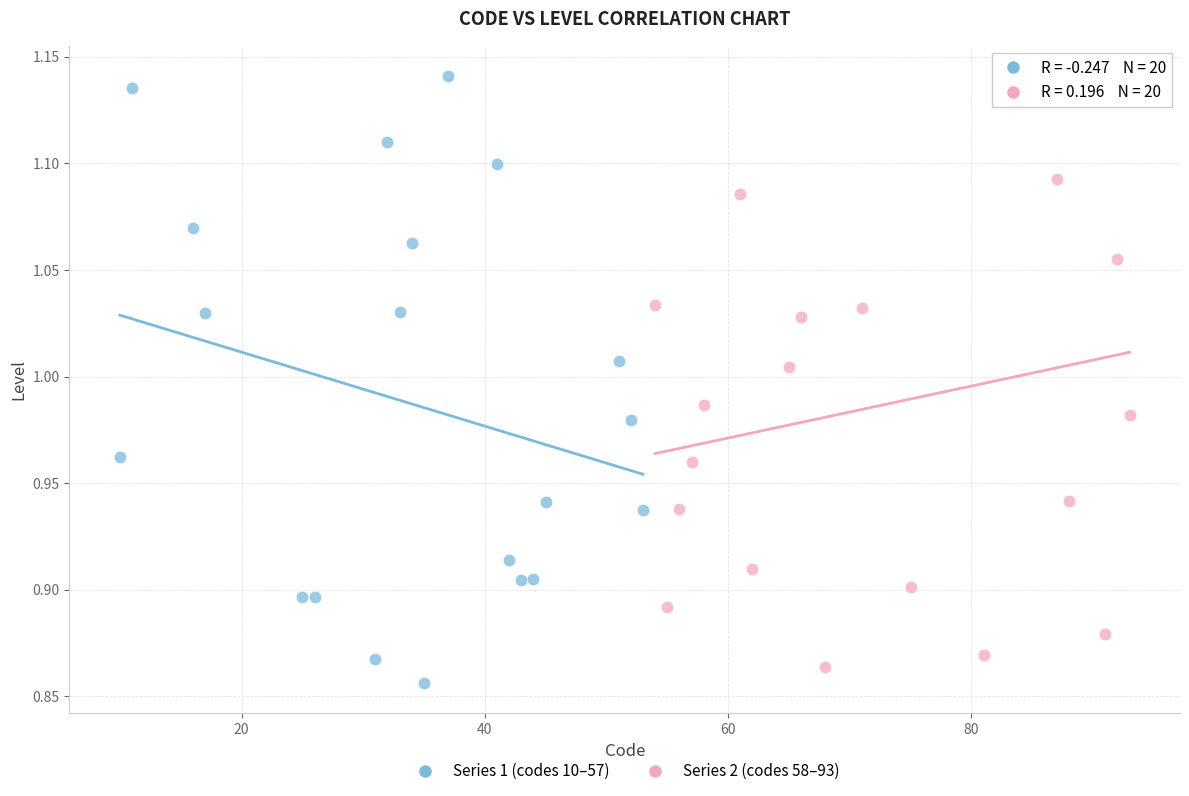

Which series has the largest Y range (max minus min)?

Series 1 (codes 10–57)